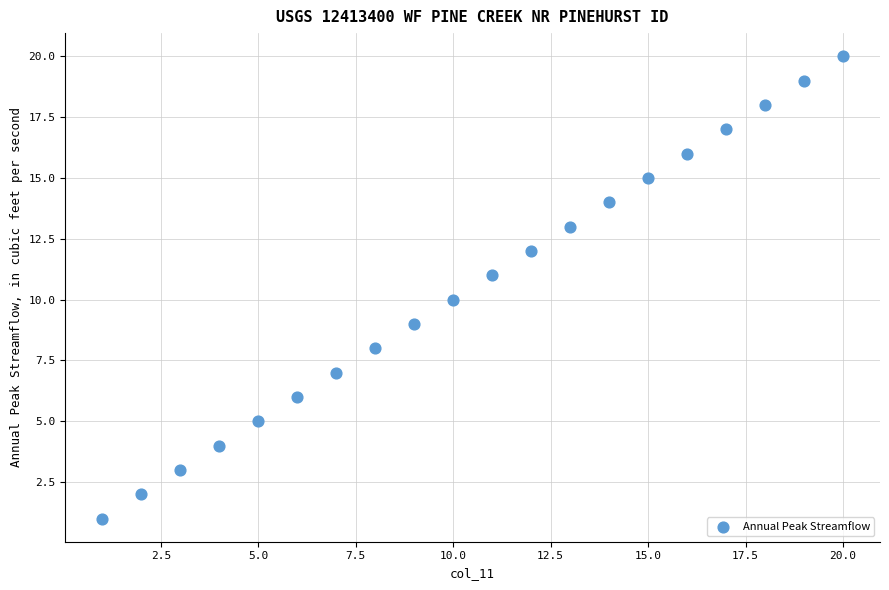

What is the range of X values (max minus min)?

19